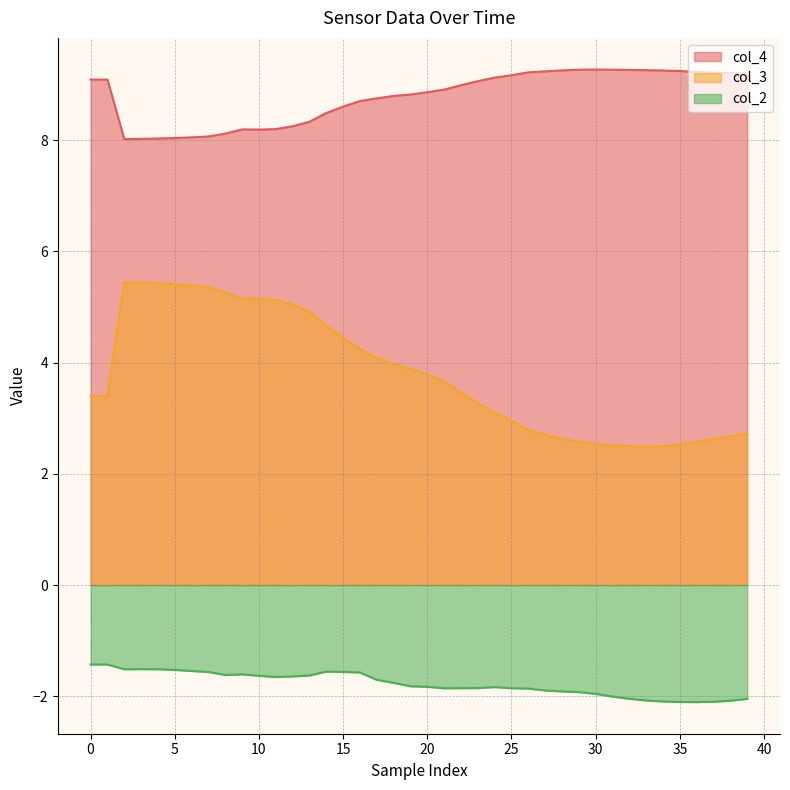

Which series has the widest spread of values?

col_3